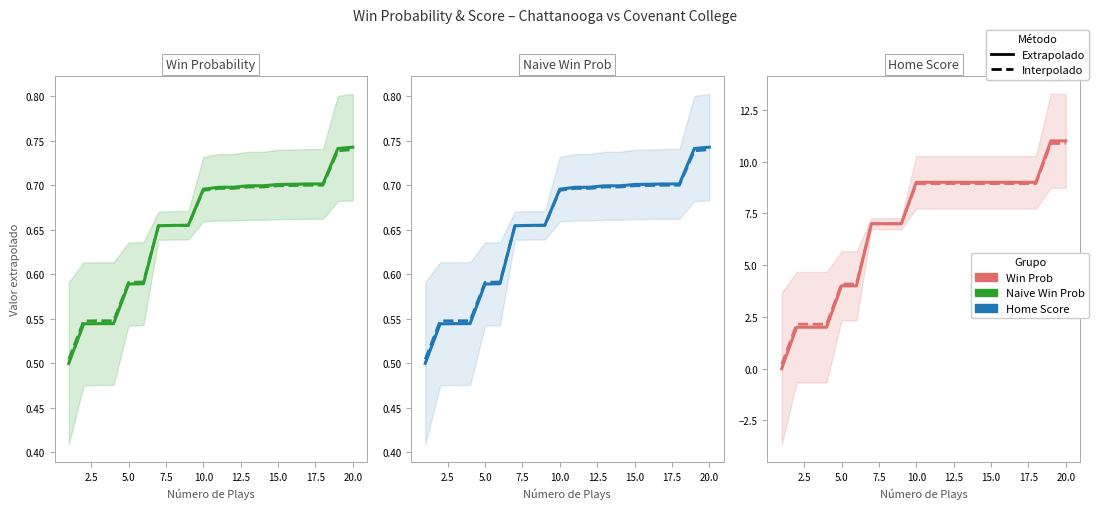

How many categories are shown in the chart?

20